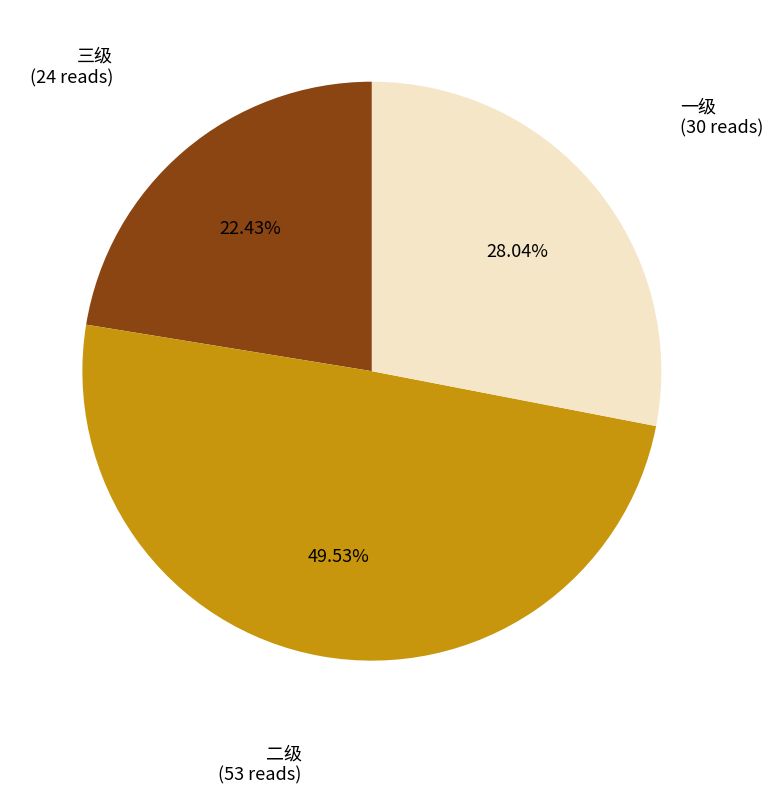

Is there a majority slice in this chart?

No